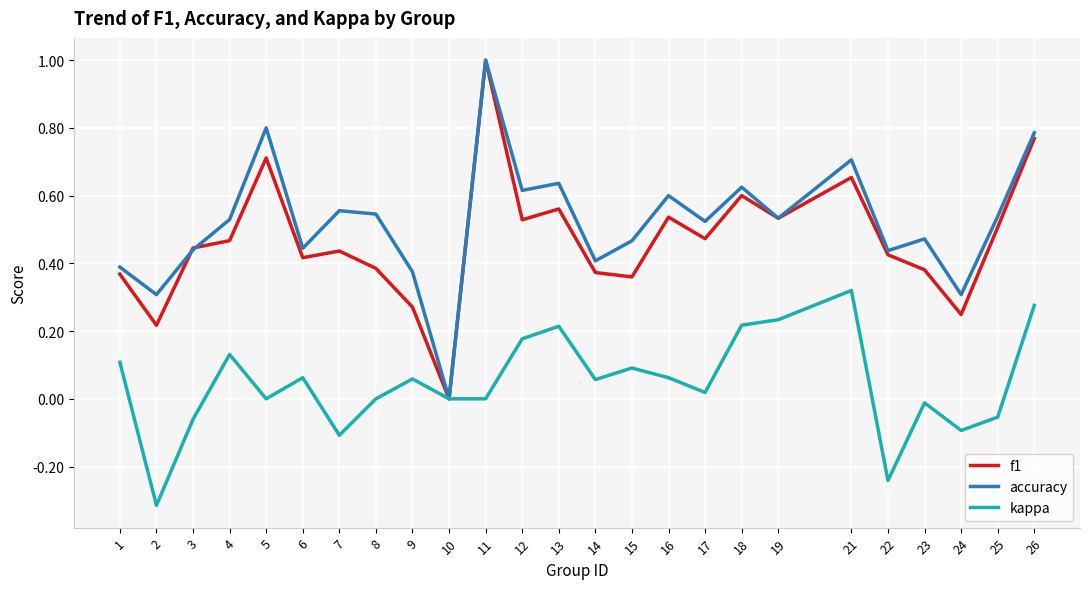

At which category is the sum across all series the highest?

11